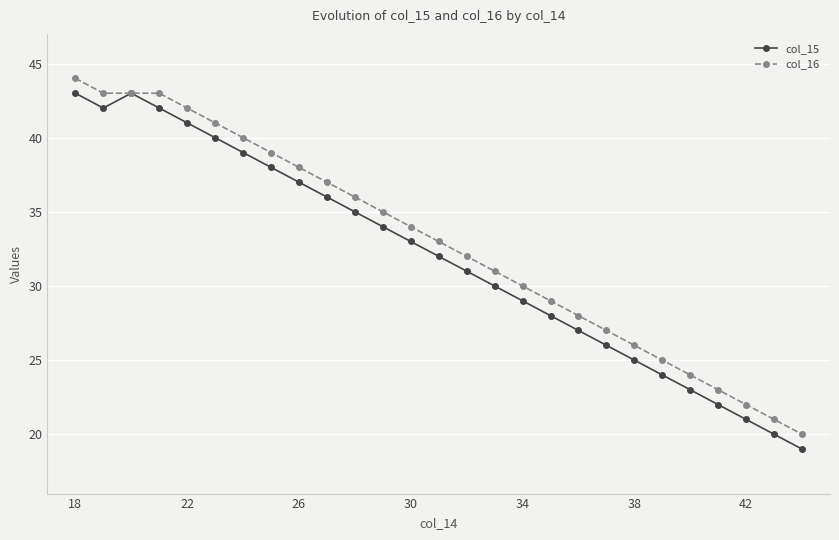

In col_15, how many points are higher than both neighbors (excluding endpoints)?

1